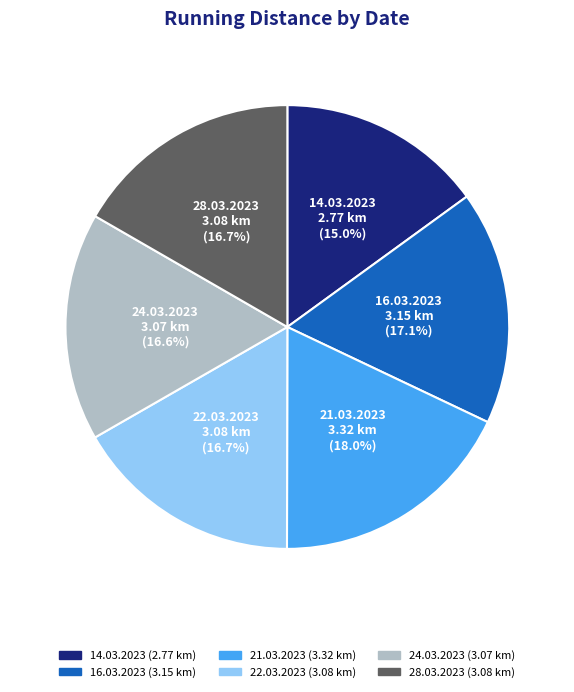

What is the smallest slice in the pie chart?

14.03.2023